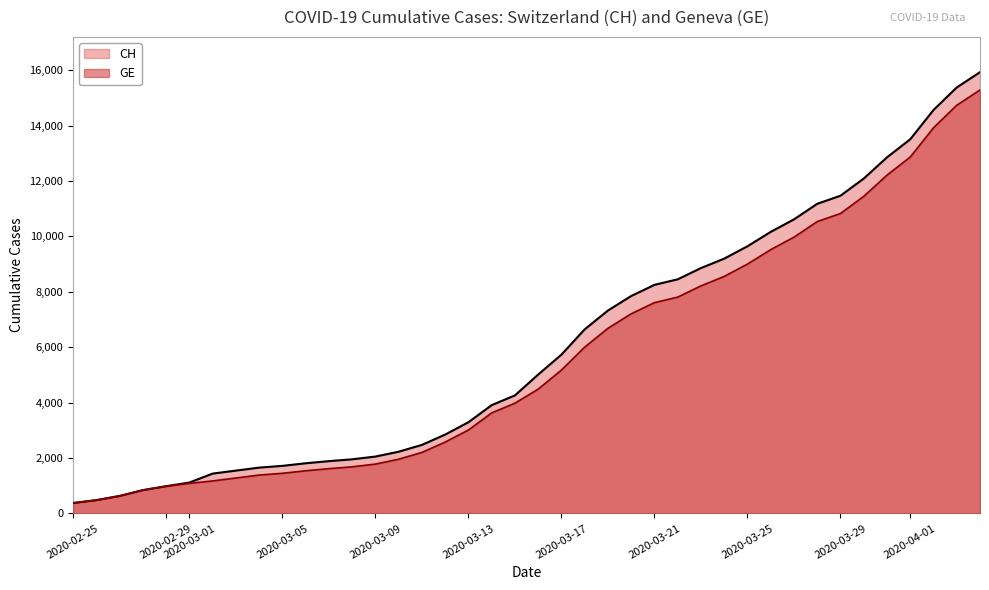

Which series has the widest spread of values?

CH